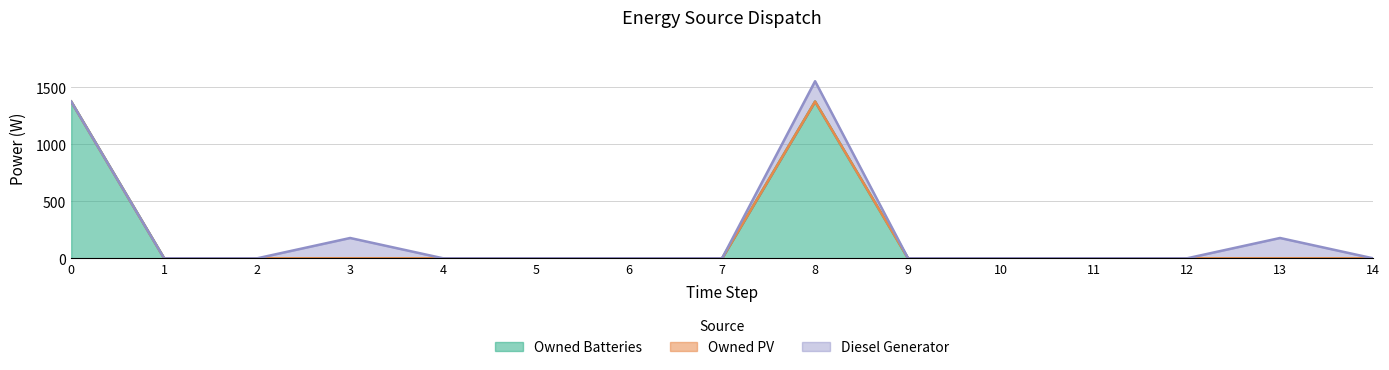

Which series has the largest range (max minus min)?

Owned Batteries